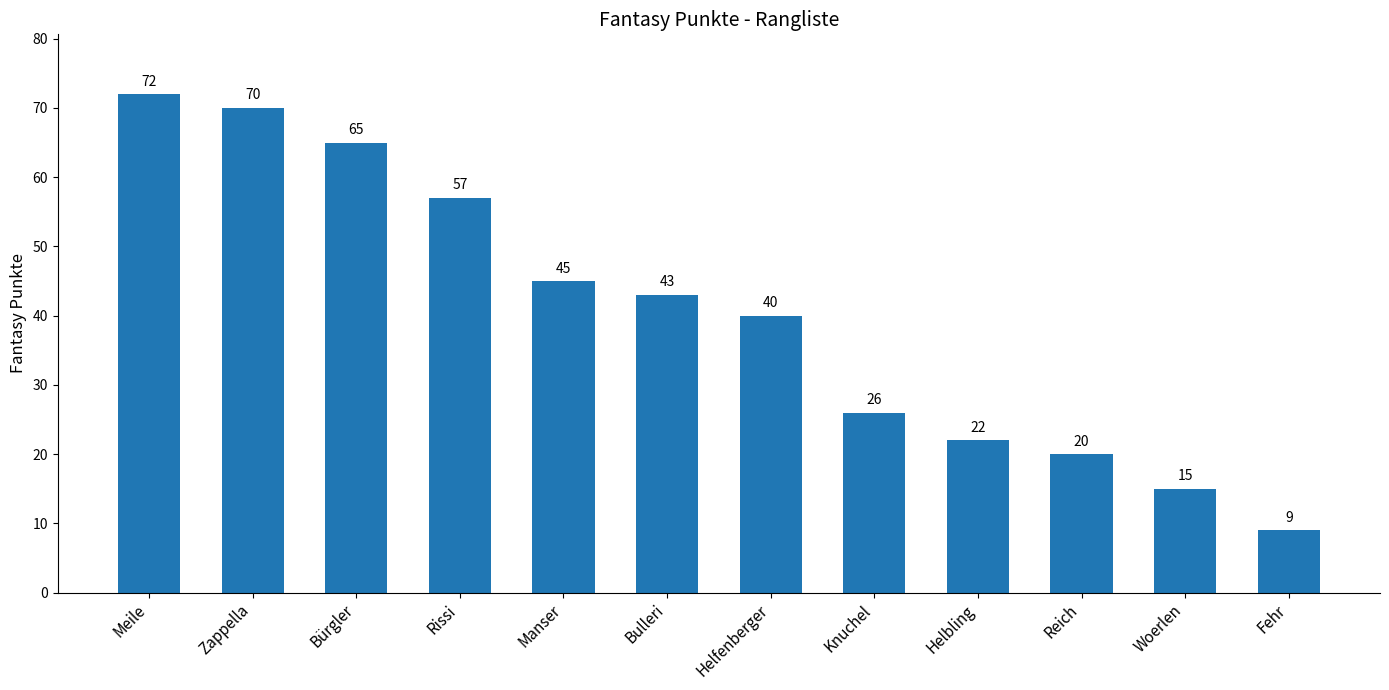

List the labels in order of value, largest first.

Meile, Zappella, Bürgler, Rissi, Manser, Bulleri, Helfenberger, Knuchel, Helbling, Reich, Woerlen, Fehr